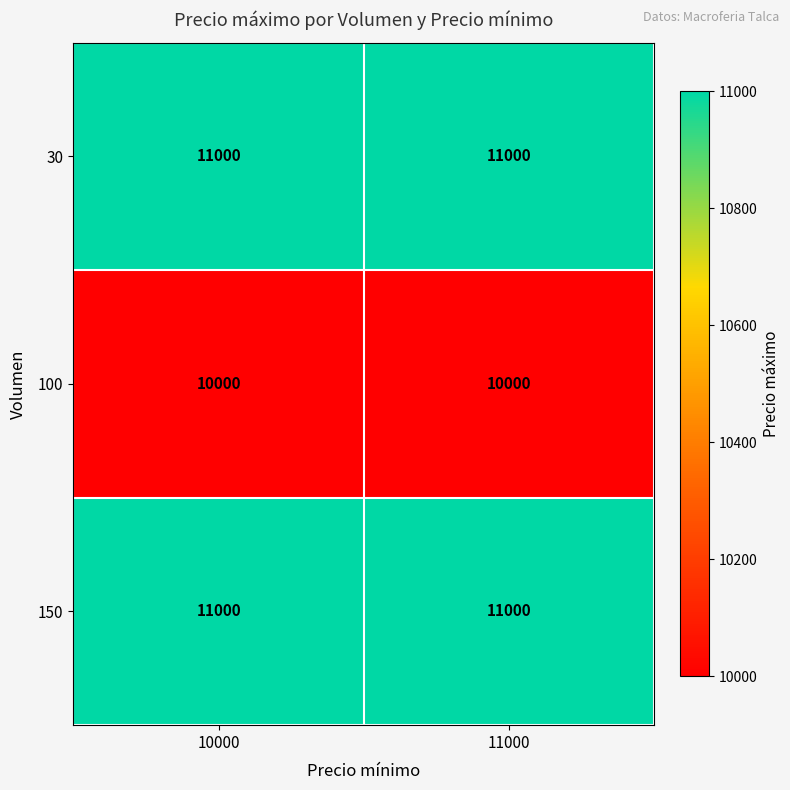

What is the greatest value displayed?

11000